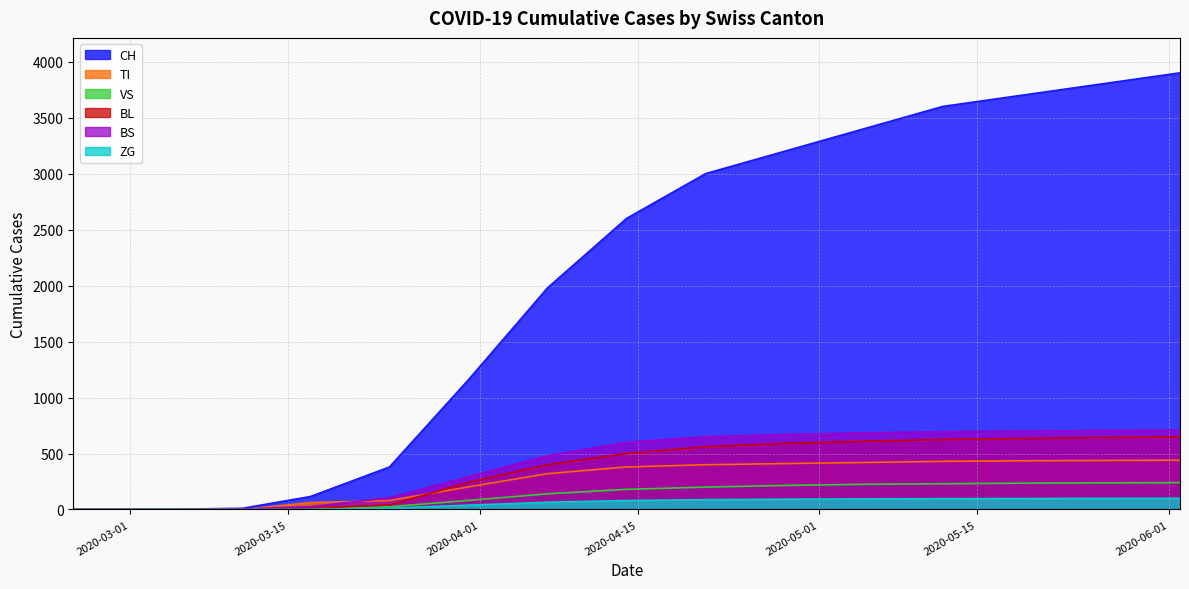

What position from the right is 2020-03-05?

14